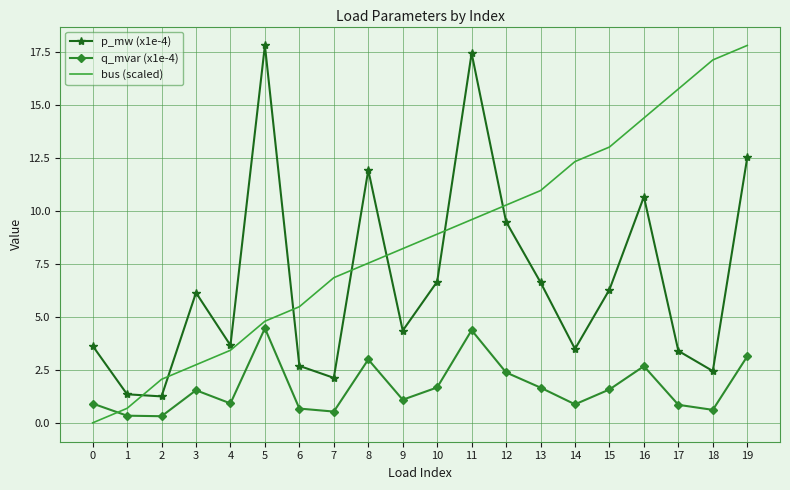

True or false: q_mvar (x1e-4) and p_mw (x1e-4) intersect in this chart.

False